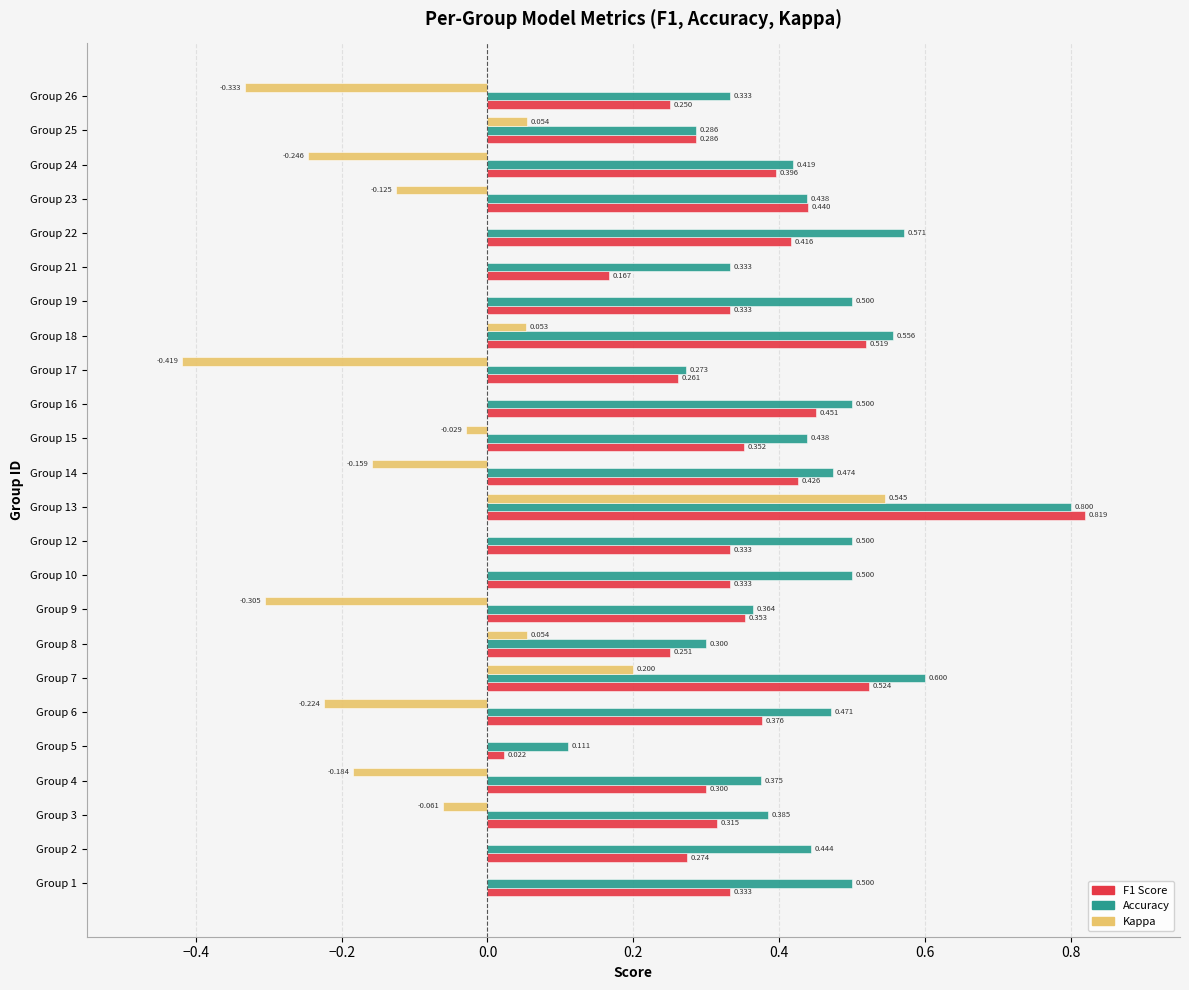

Which series changed the most between Group 13 and Group 23?

Kappa